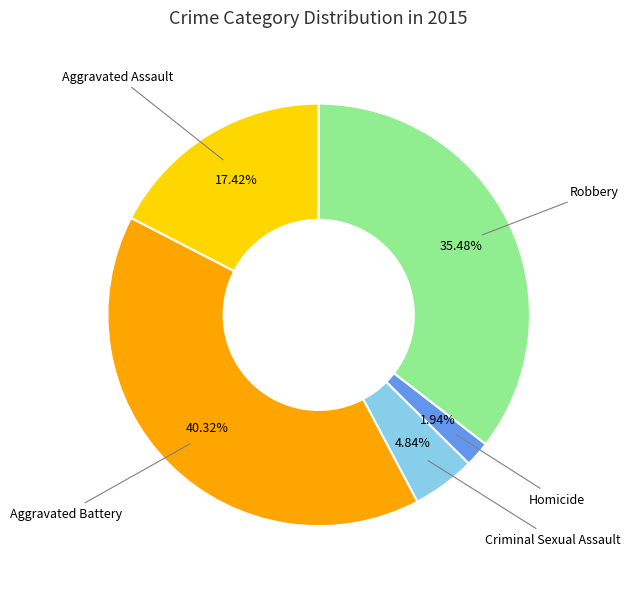

Which slice is the smallest?

Homicide